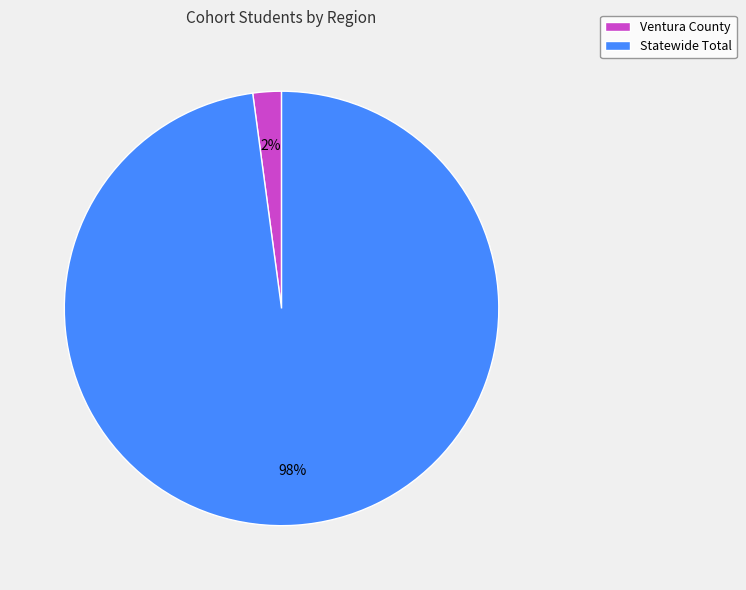

To the nearest percent, what percentage of the pie is Ventura County?

2%